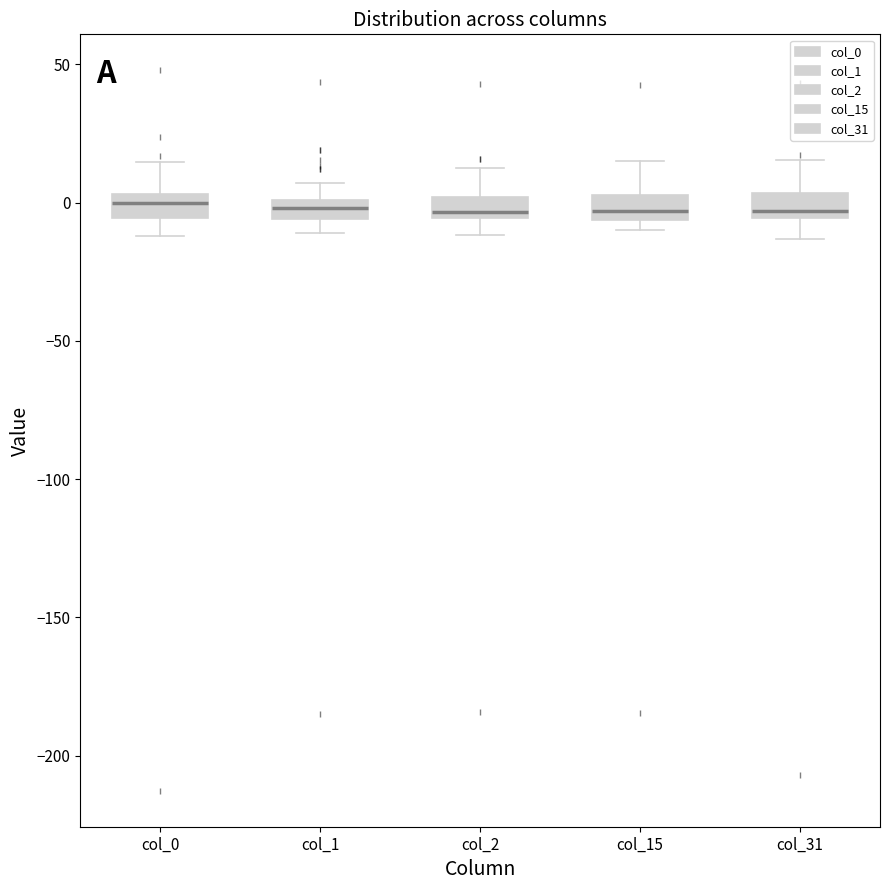

Where is the upper edge of the box for col_31 on the y-axis? The values are not printed on the chart, so give them approximately, as read against the axis.

5